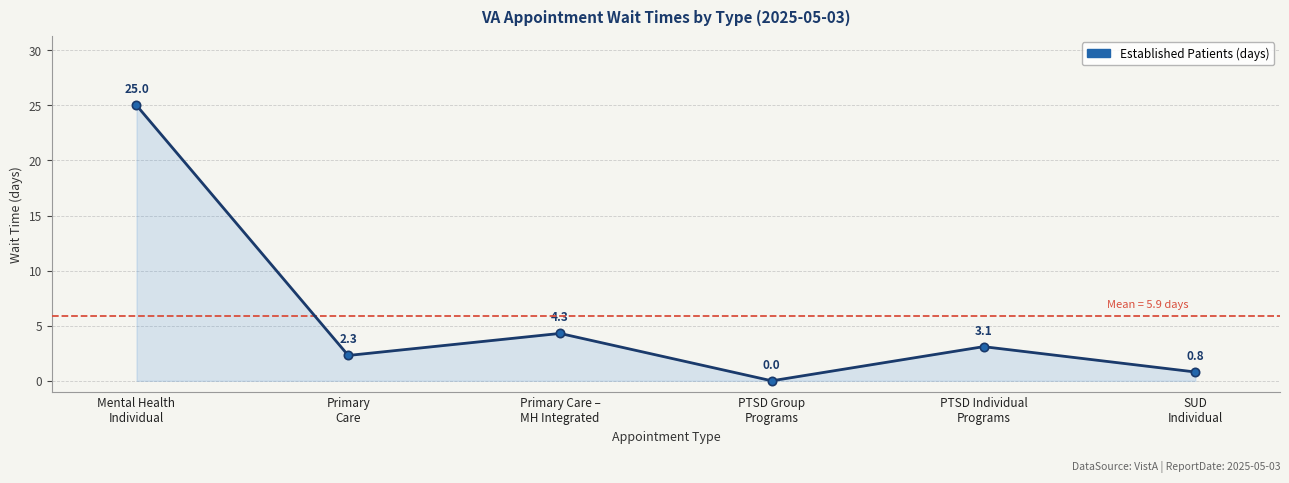

How many interior local peaks (higher than both neighbors) does the data have?

2